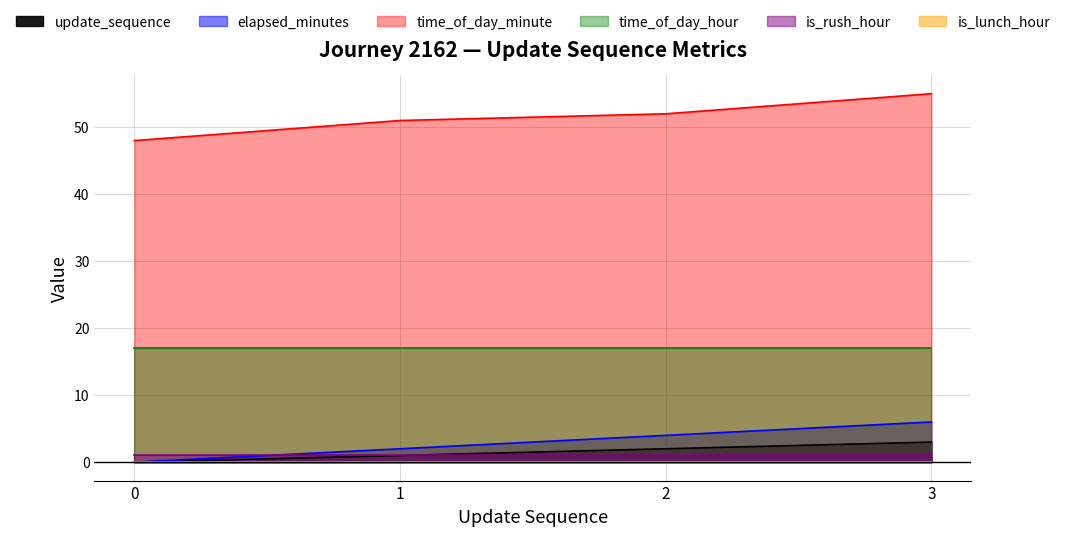

How many data points in time_of_day_minute are above 52?

1